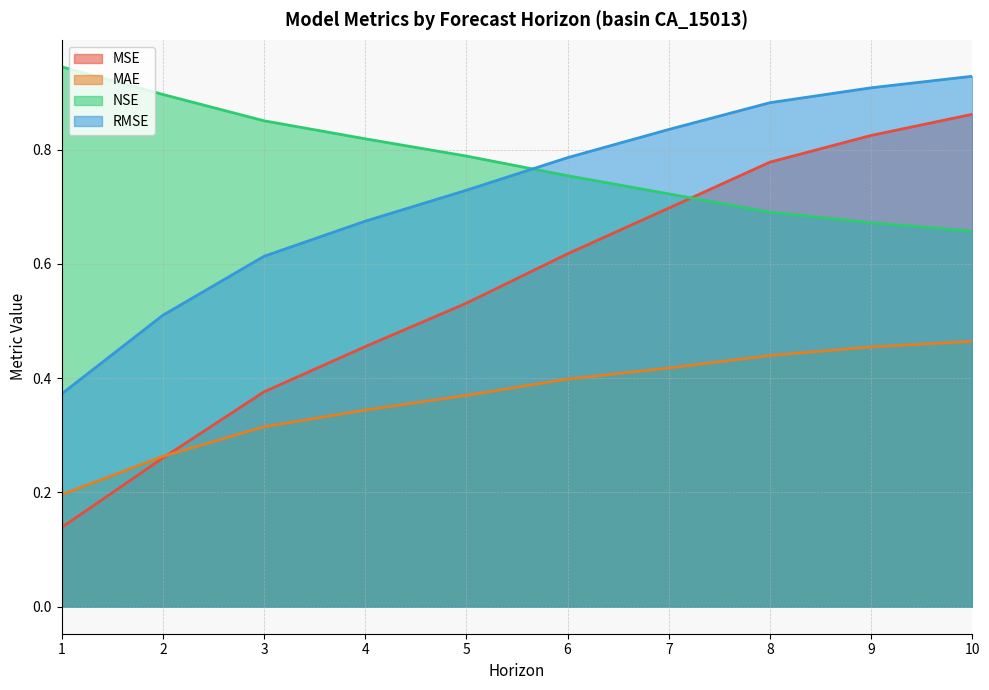

What are all the series names shown in the legend?

MSE, MAE, NSE, RMSE